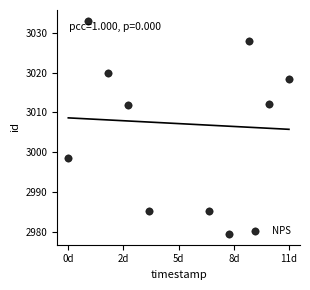

What is the average X value?

1562414400.0